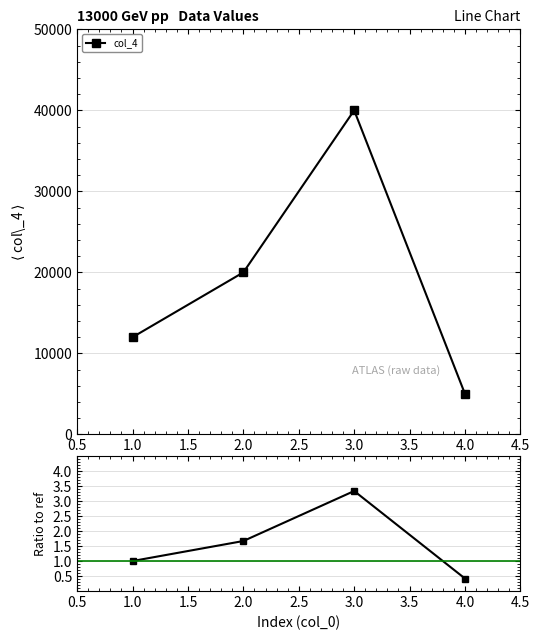

True or false: col_4 has more than 0 interior local peaks.

True